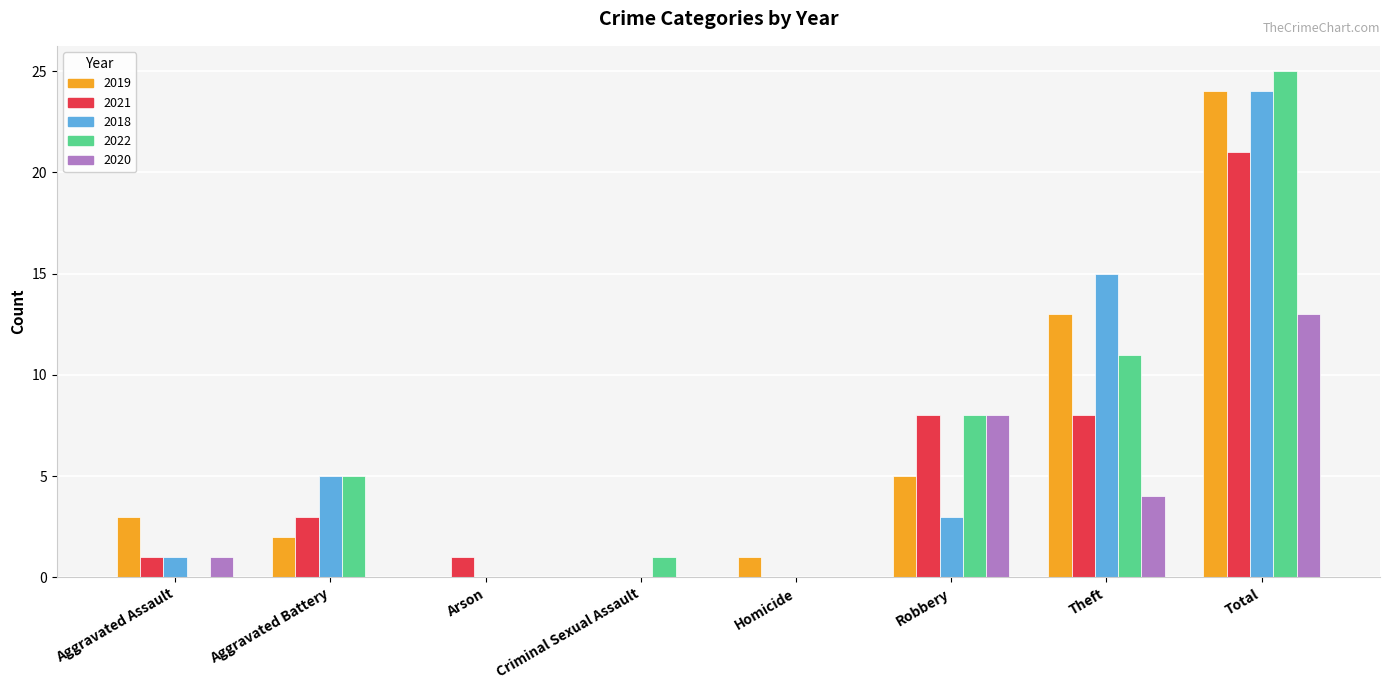

What are all the series names shown in the legend?

2019, 2021, 2018, 2022, 2020